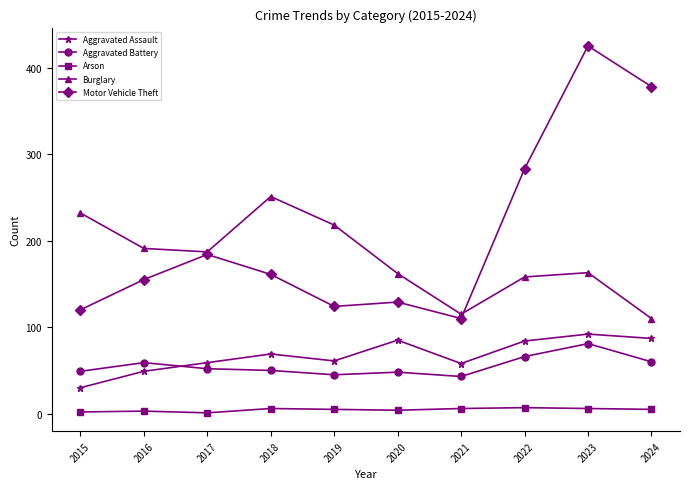

Where does the Motor Vehicle Theft series first go above 161?

2017